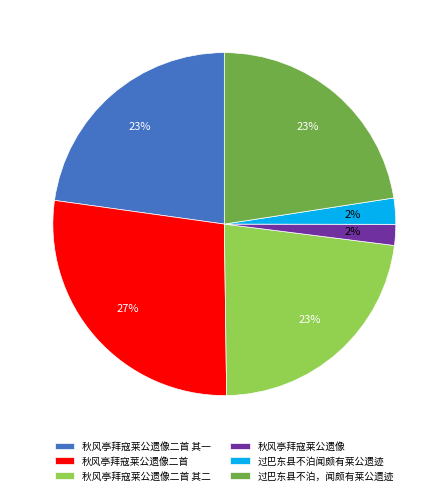

What is the ratio of the value at 秋风亭拜寇莱公遗像 to the value at 过巴东县不泊，闻颇有莱公遗迹?

0.1